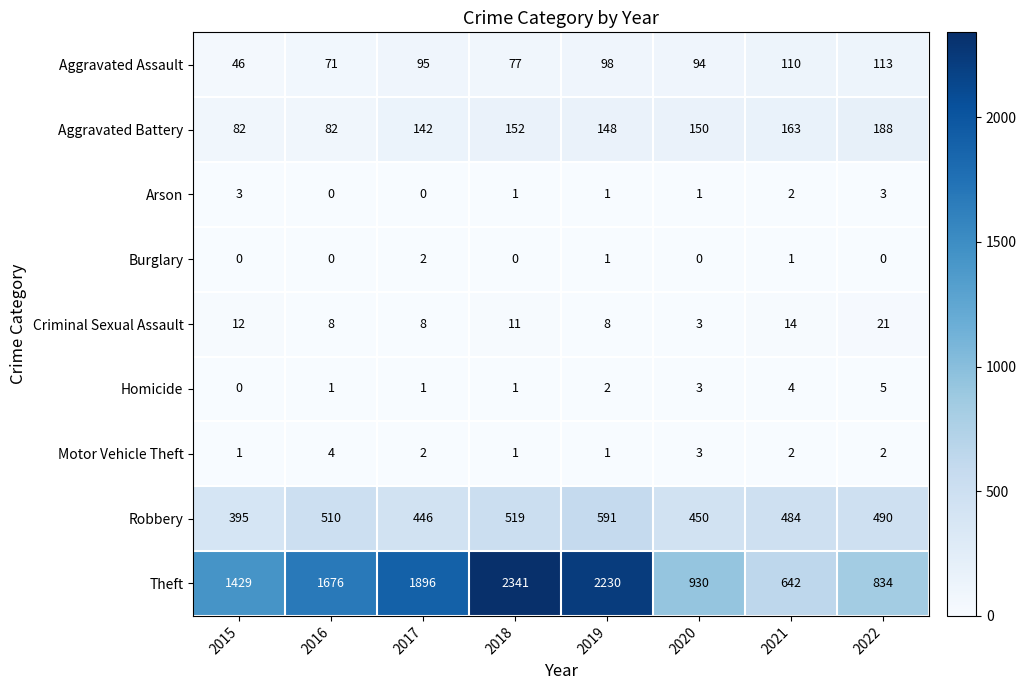

What is the maximum value shown in the chart?

2341